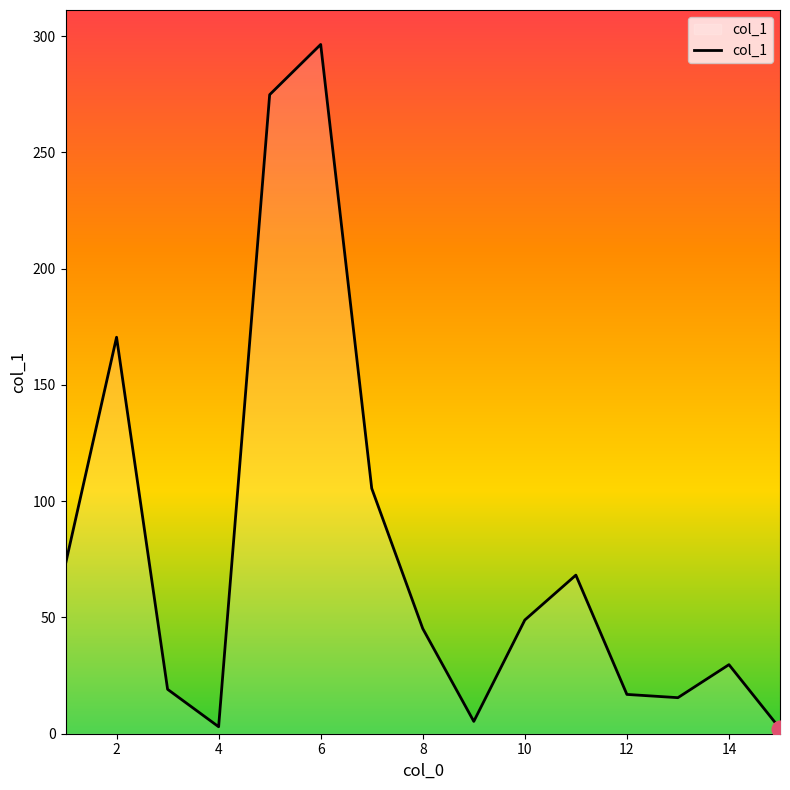

What is the sum of all values?

1174.2